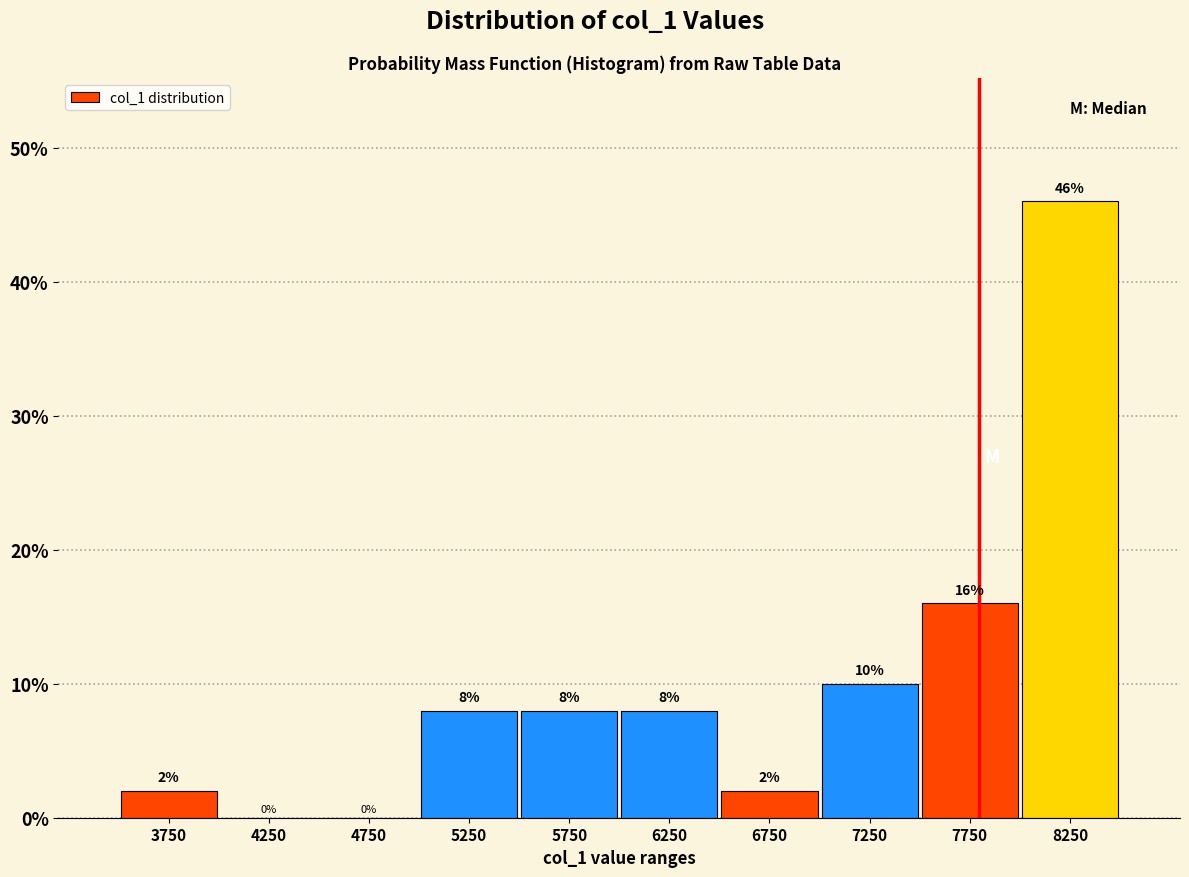

Reading left to right, list every bar in this chart as the range it spans on the x-axis followed by its height.

3500 to 4000: 2
4000 to 4500: 0
4500 to 5000: 0
5000 to 5500: 8
5500 to 6000: 8
6000 to 6500: 8
6500 to 7000: 2
7000 to 7500: 10
7500 to 8000: 16
8000 to 8500: 46